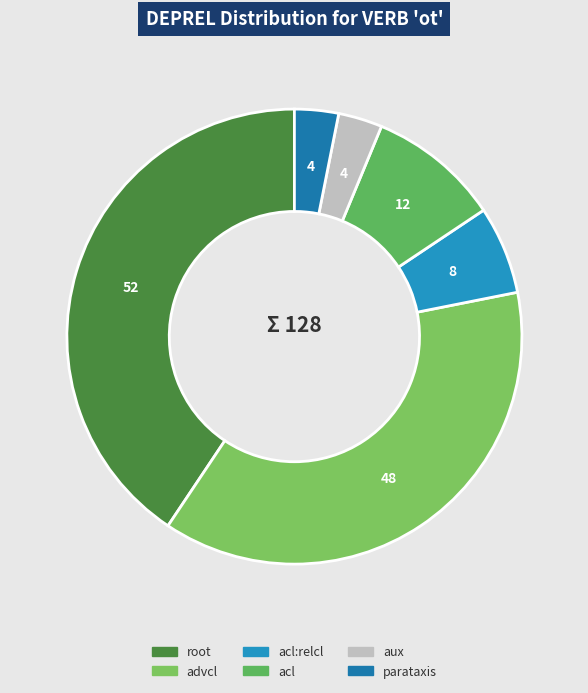

What is the ratio of the value at aux to the value at acl:relcl?

0.5